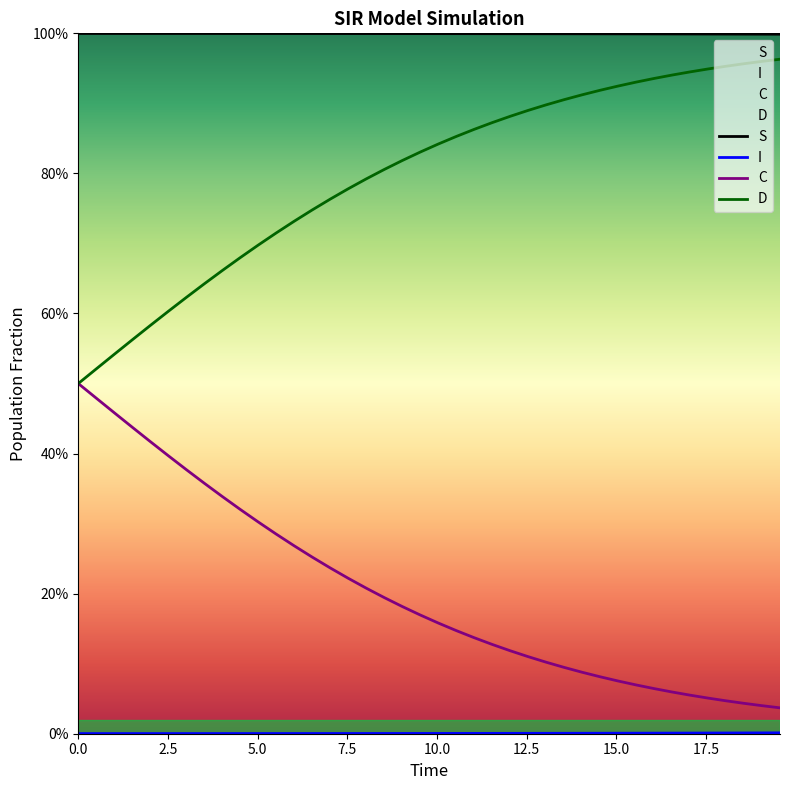

The I series shows 0.0 at 4.013377926421405. True or false?

False